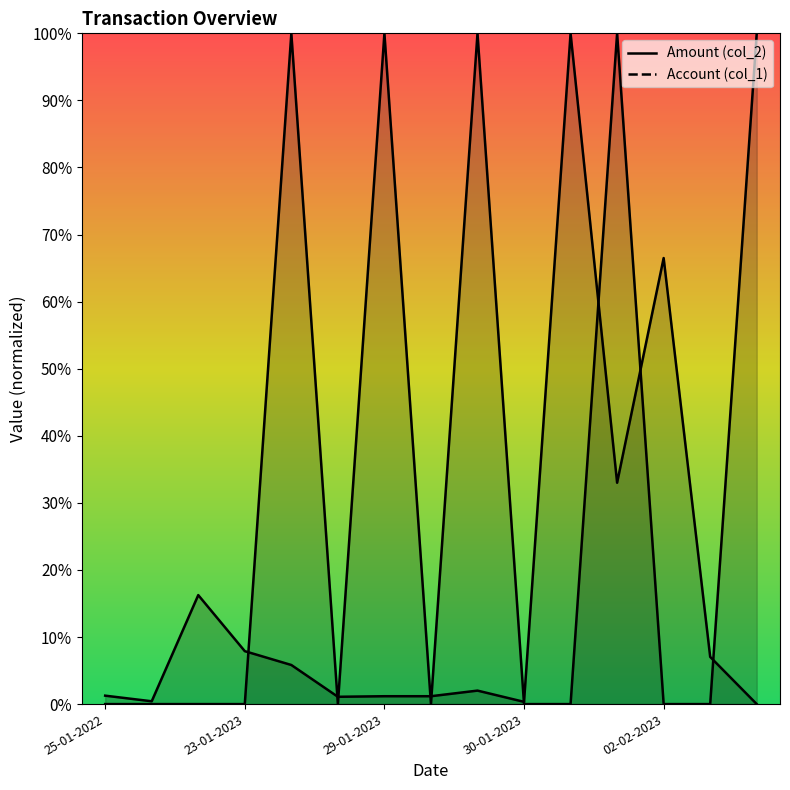

What is the total value across all series at 26-01-2022?

0.4